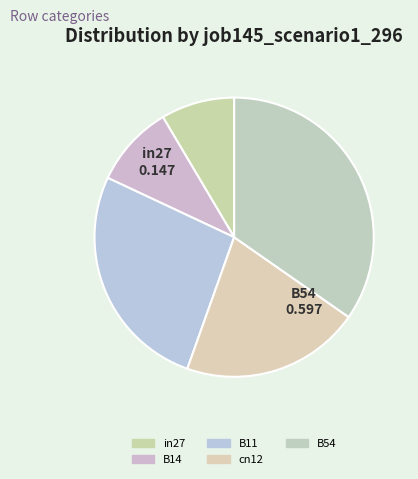

To the nearest percent, what percentage of the pie is cn12?

21%